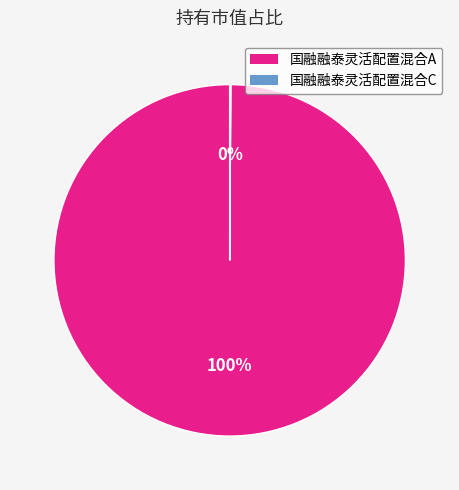

Is it true that 国融融泰灵活配置混合A is 90% of the pie?

False